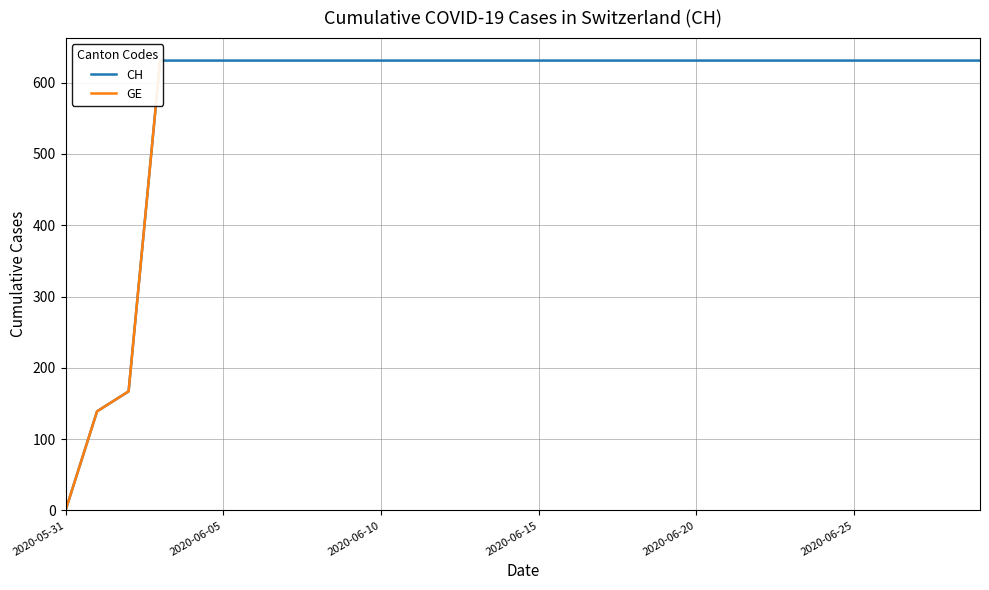

What value does the CH series have at 2020-06-09, to the nearest 100?

600